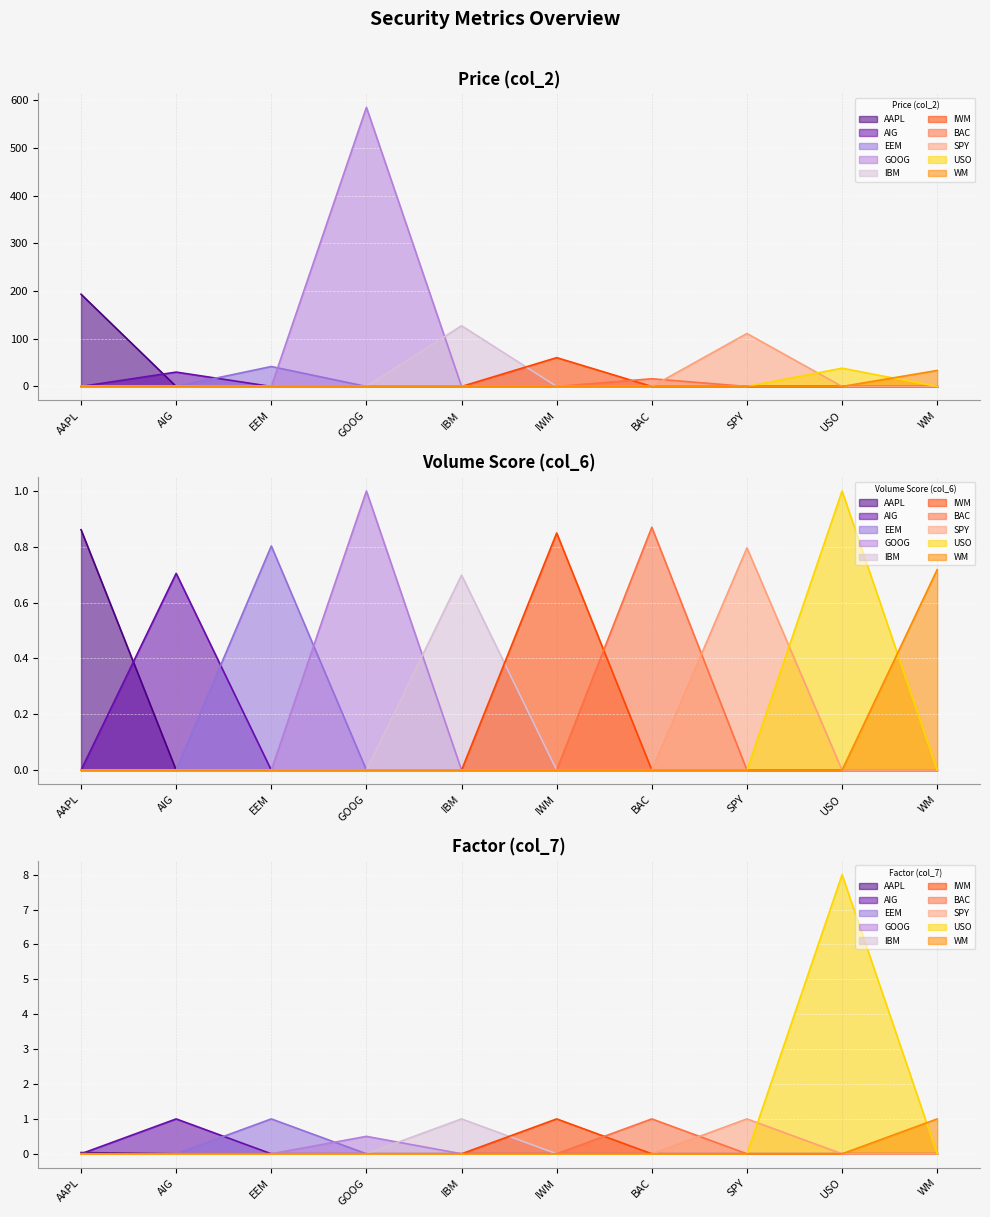

Reading right to left, list all the values displayed in this chart.

Price (col_2): 33.6	38.3	111.0	16.2	60.4	127.2	585.0	41.8	30.1	193.3
Volume Score (col_6): 0.7	1.0	0.8	0.9	0.8	0.7	1.0	0.8	0.7	0.9
Factor (col_7): 1.0	8.0	1.0	1.0	1.0	1.0	0.5	1.0	1.0	0.0